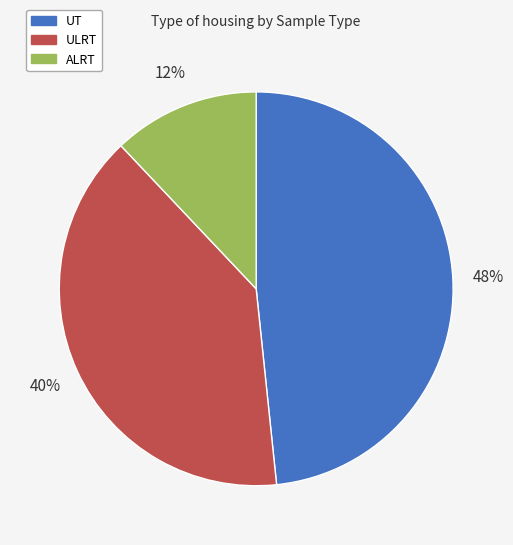

To the nearest percent, what portion does ALRT represent?

12%